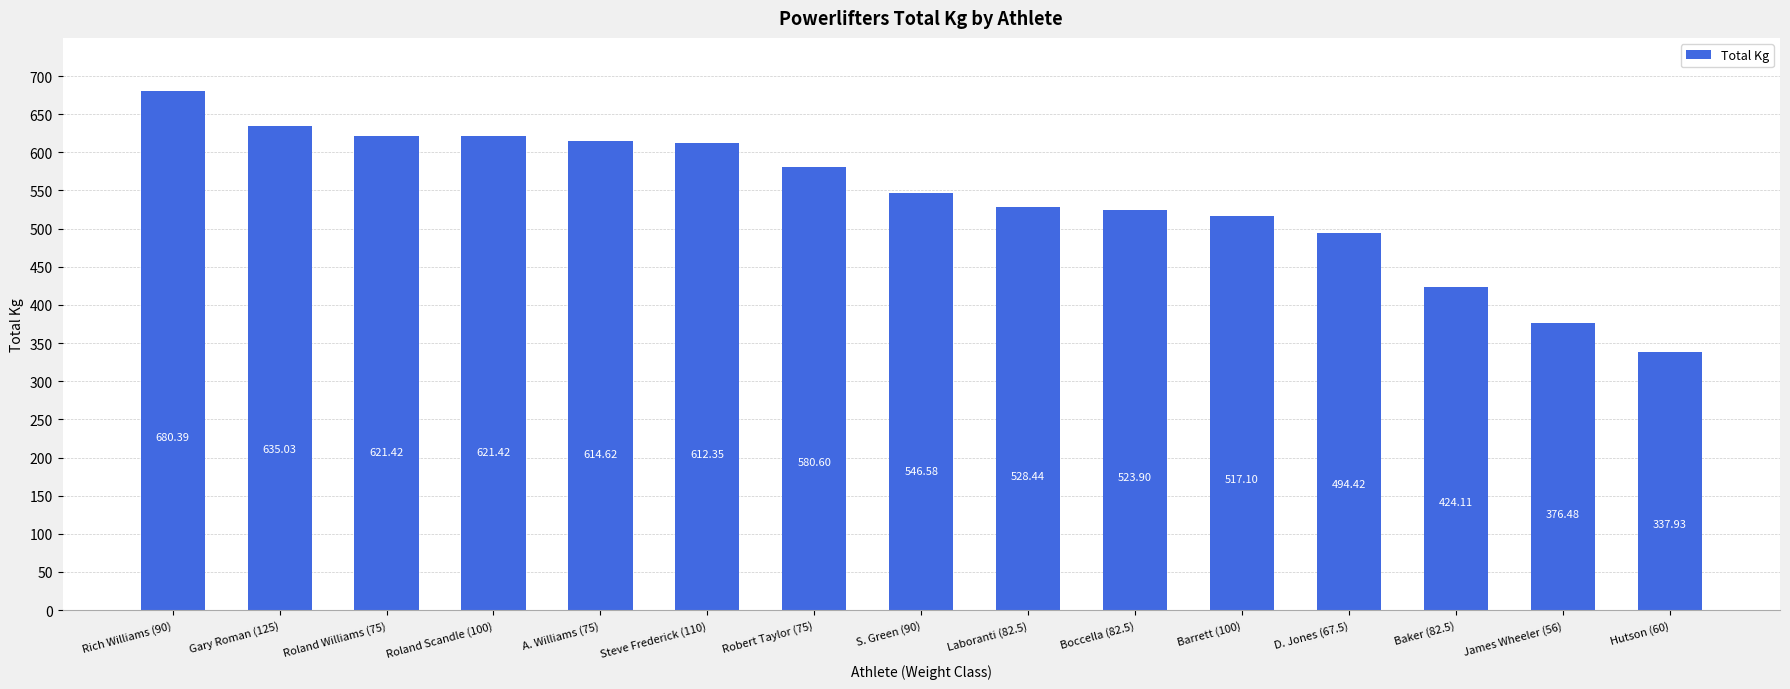

What position from the left is Steve Frederick (110)?

6